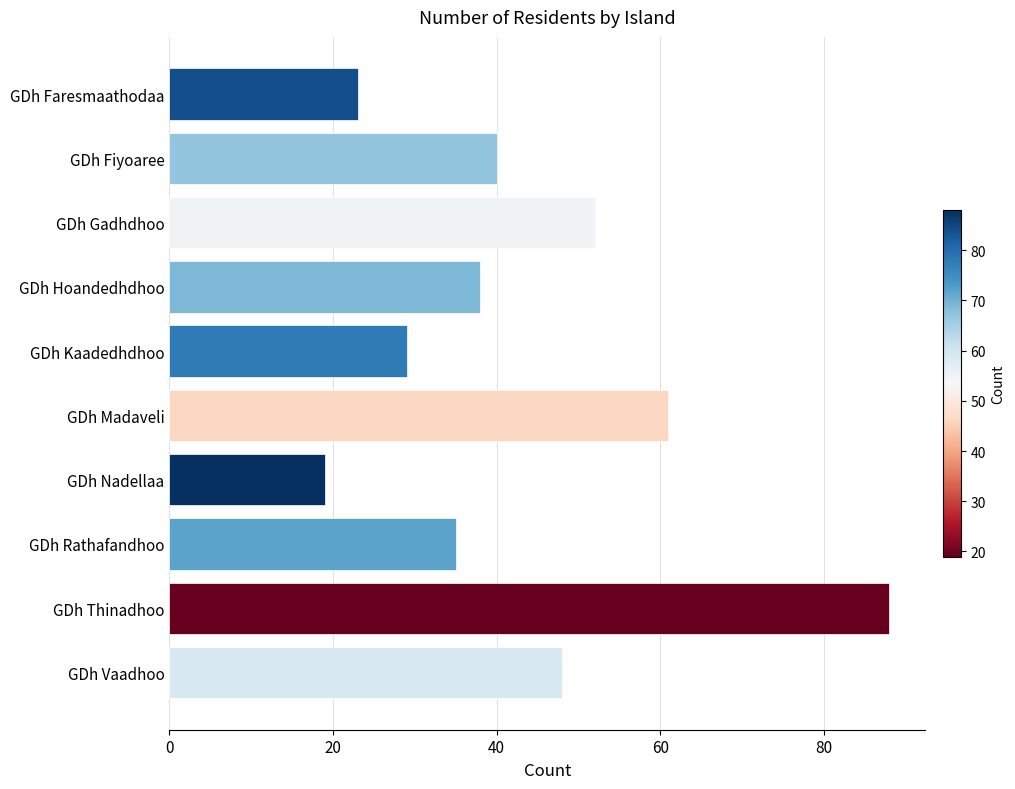

The chart shows a value of 19 at GDh Nadellaa. True or false?

True